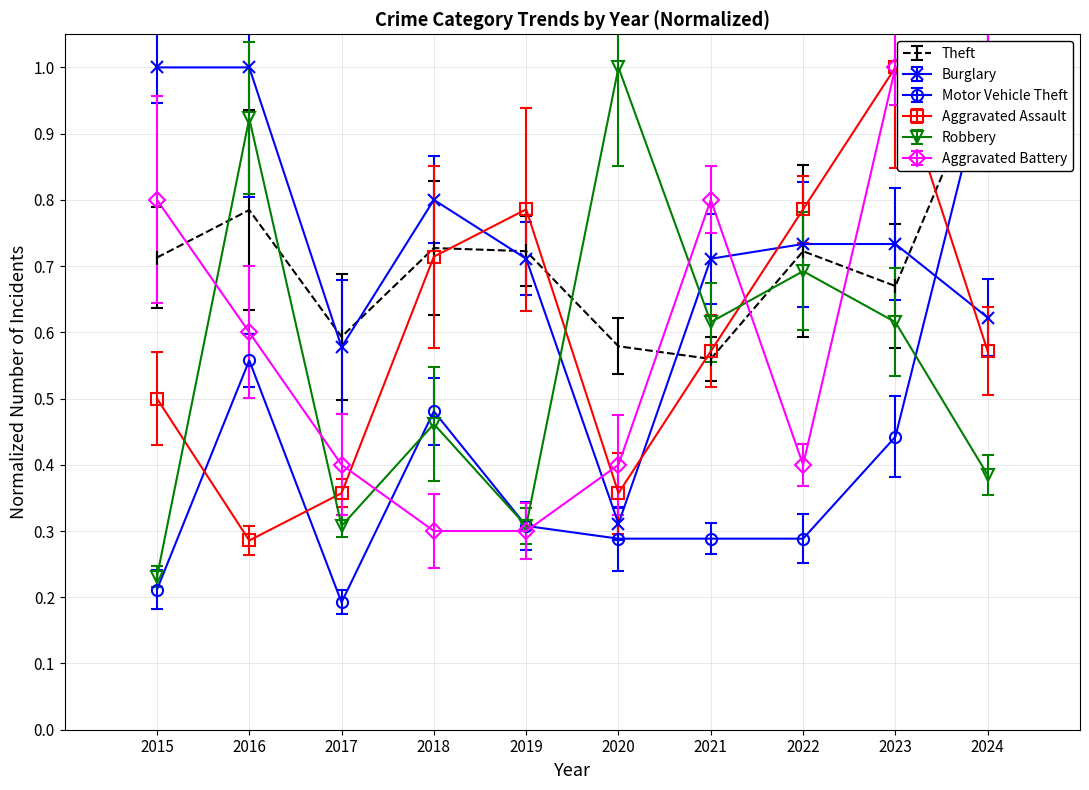

At 2022, list the series in order from largest to smallest.

Aggravated Assault, Burglary, Theft, Robbery, Aggravated Battery, Motor Vehicle Theft